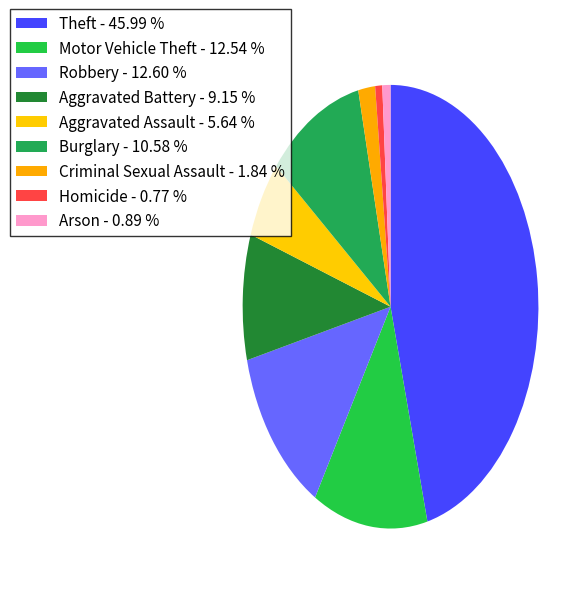

Count the number of slices in the pie.

9